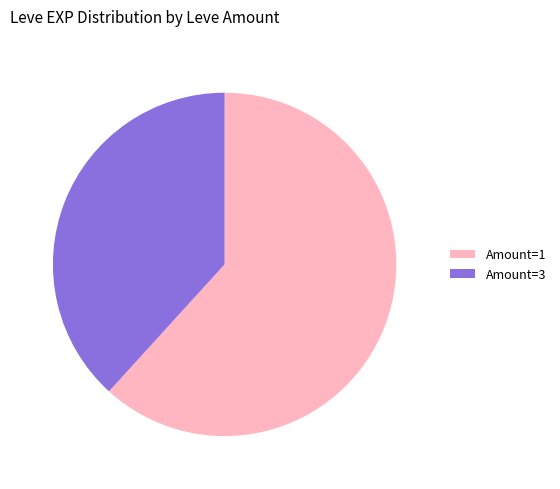

Is there any slice that represents more than half of the pie?

Yes